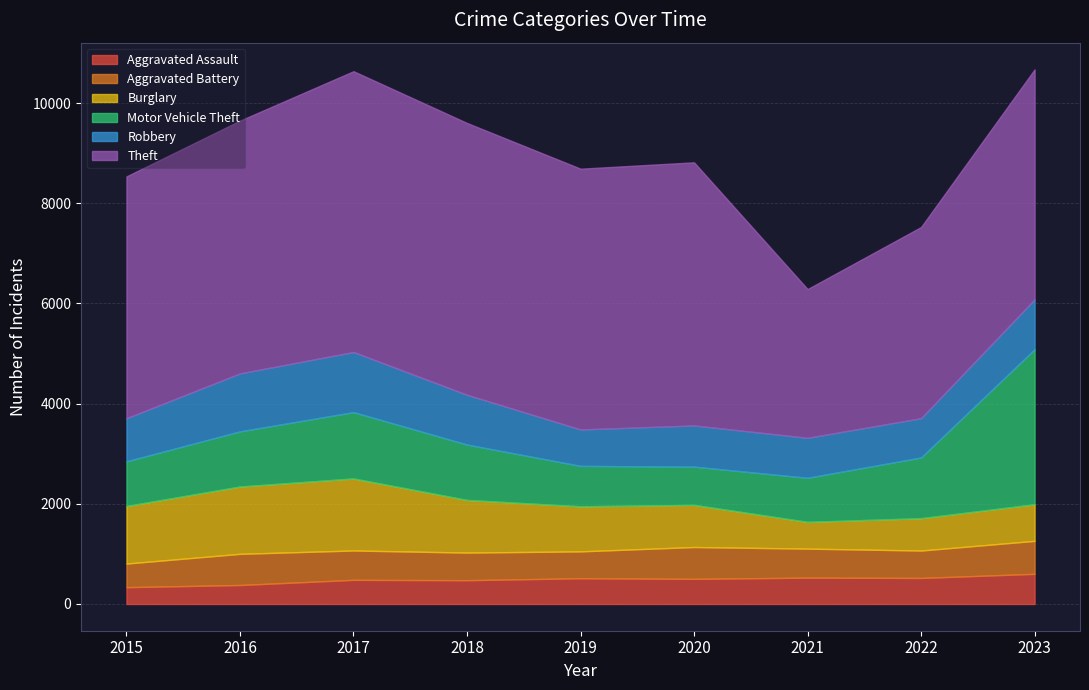

Count the number of data series in this chart.

6